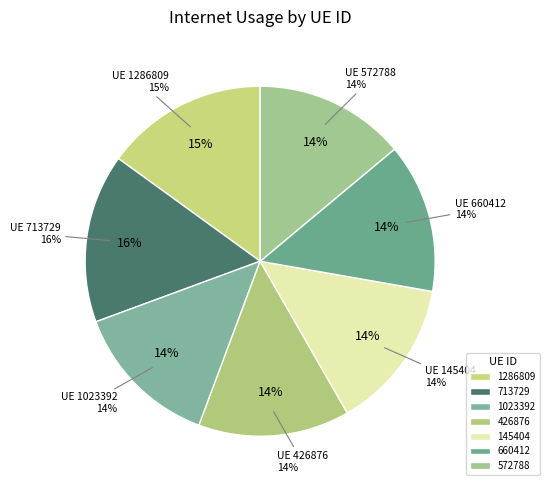

Does 426876 represent more than half of the total?

No